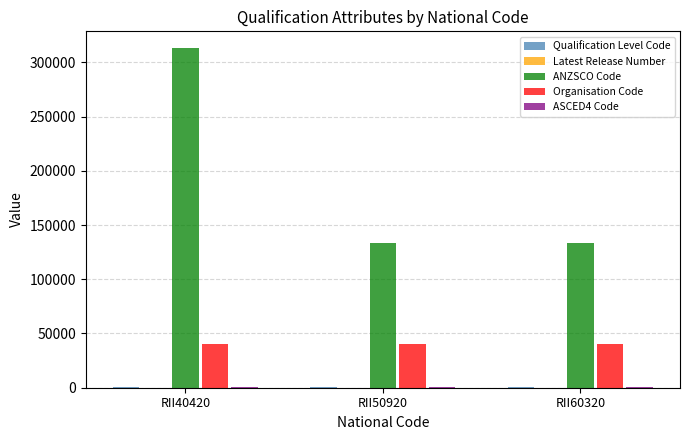

At which category does the chart reach its peak across all series?

RII40420